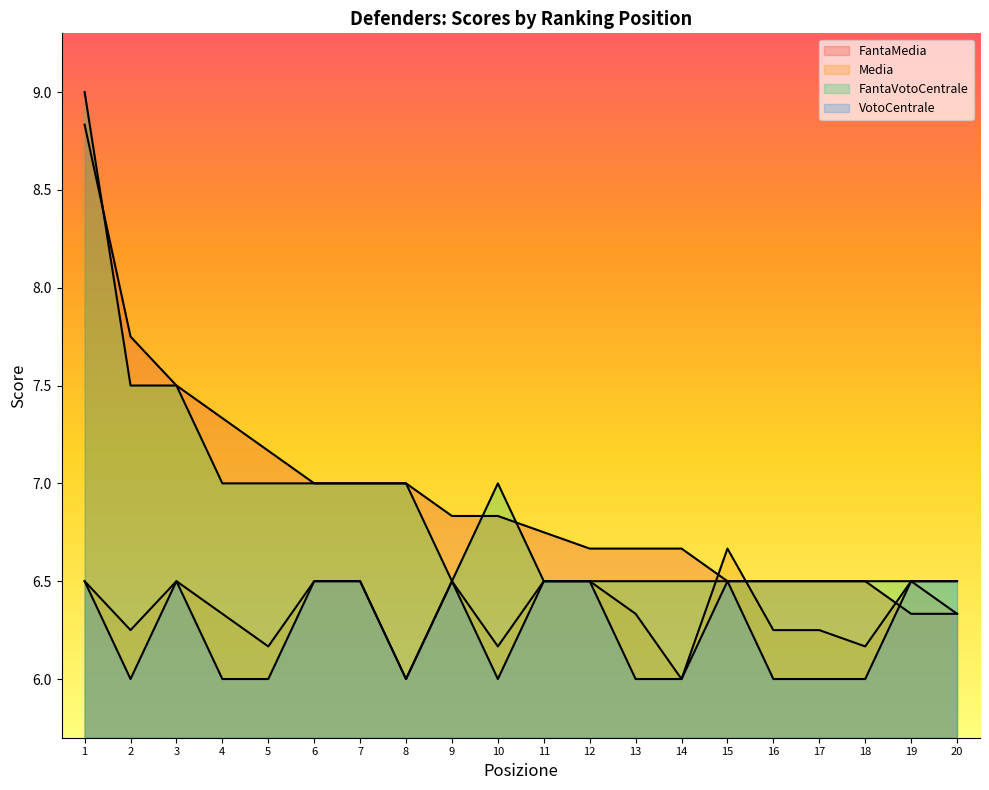

What is the total value across all series at 17?

25.2